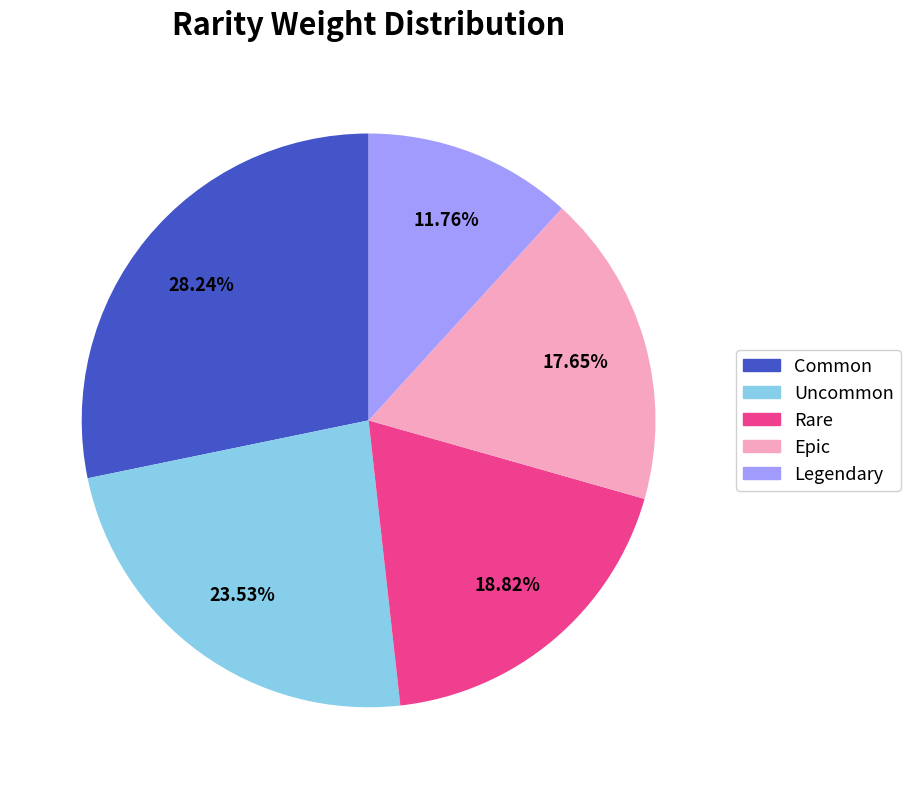

What portion of the pie excludes Rare?

81.2%